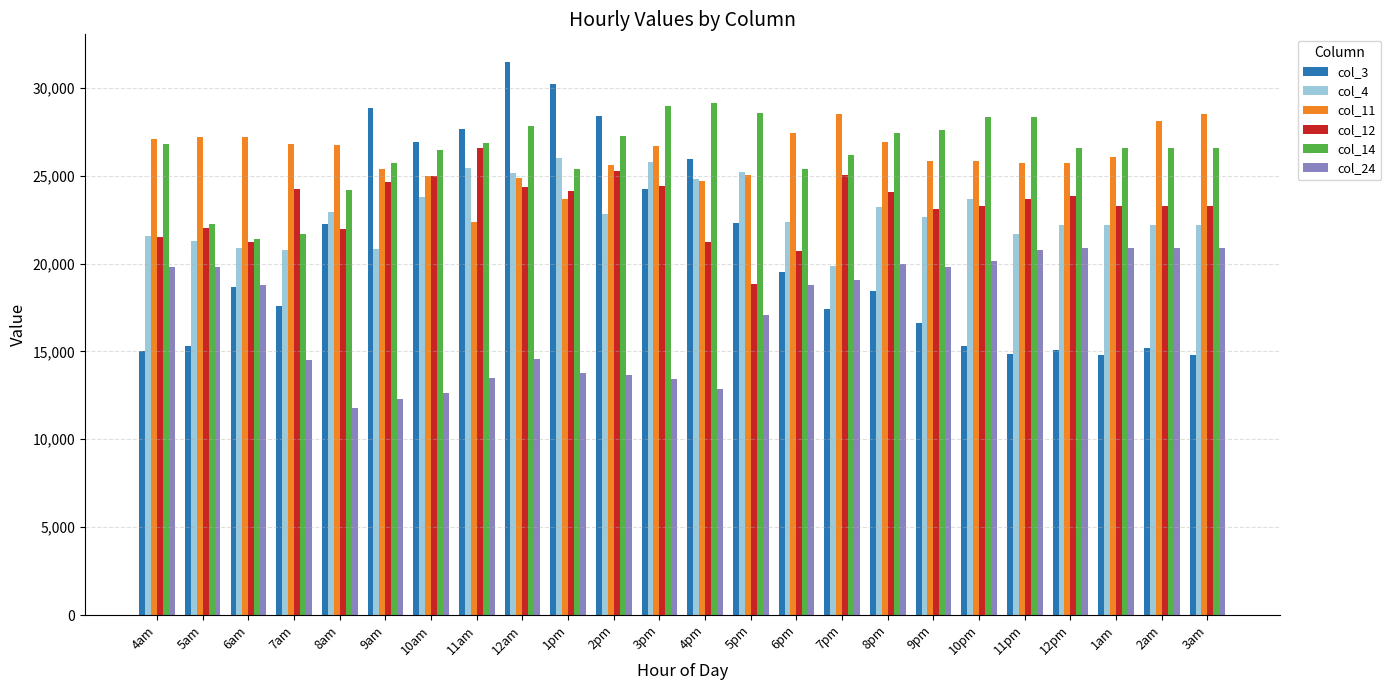

What is the average value of the col_12 series?

23294.3